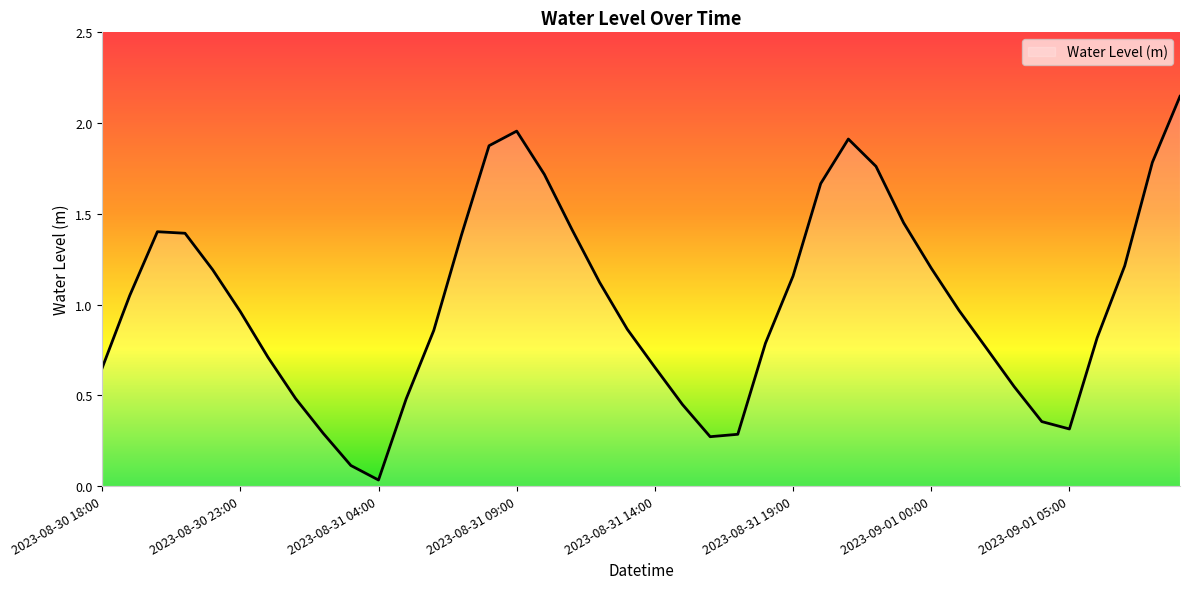

Does the chart have visible grid lines?

No